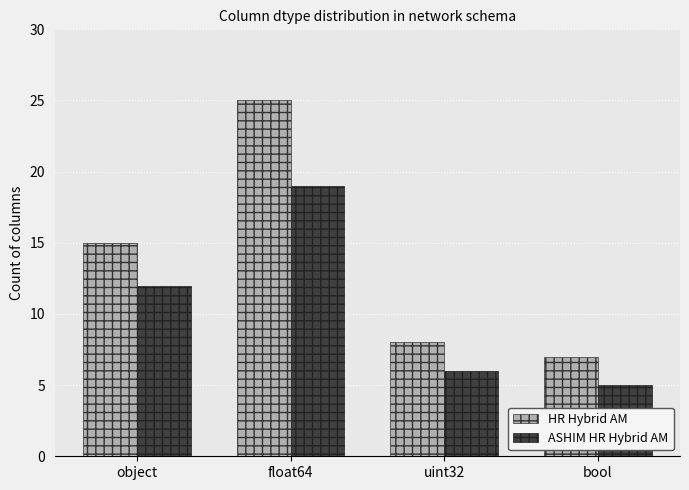

Rank the series by their average value, from highest to lowest.

HR Hybrid AM, ASHIM HR Hybrid AM